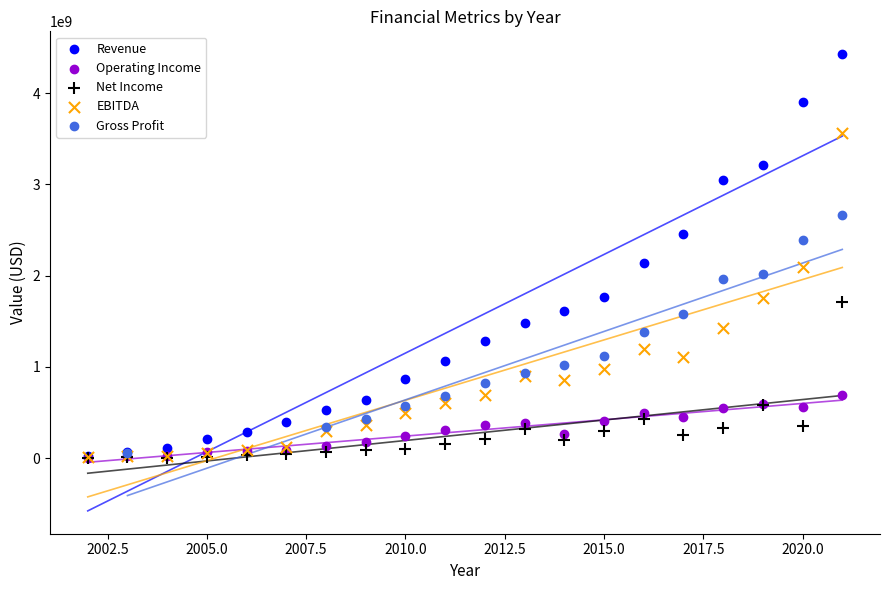

What are all the series names shown in the legend?

Revenue, Operating Income, Net Income, EBITDA, Gross Profit